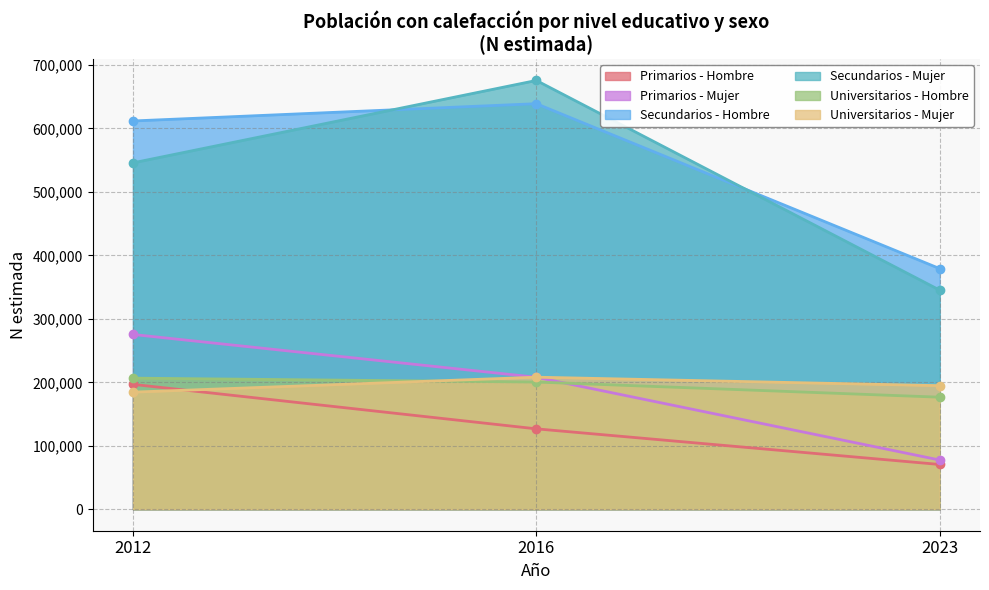

What are all the series names shown in the legend?

Primarios - Hombre, Primarios - Mujer, Secundarios - Hombre, Secundarios - Mujer, Universitarios - Hombre, Universitarios - Mujer